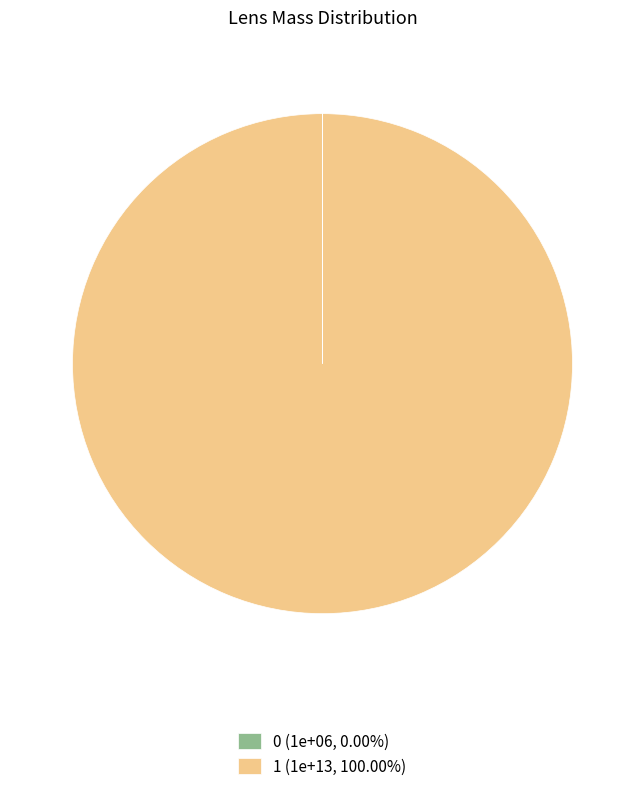

Combined, what portion of the pie is 1 and 0?

100.0%